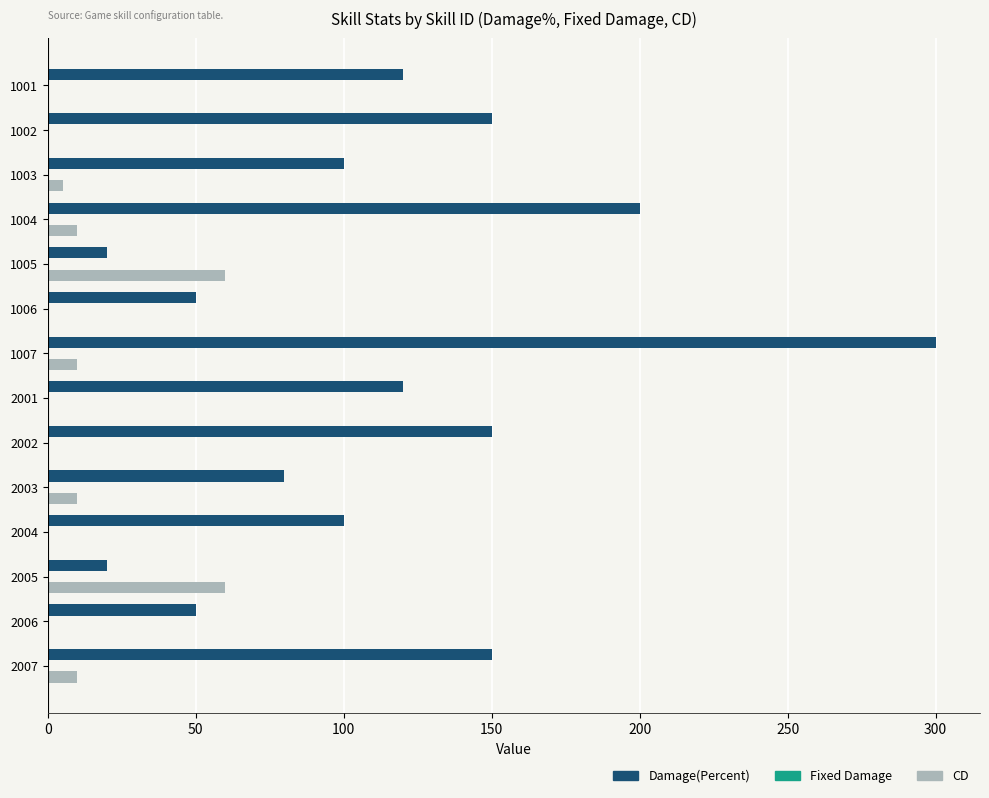

Which series has the largest total across all categories?

Damage(Percent)